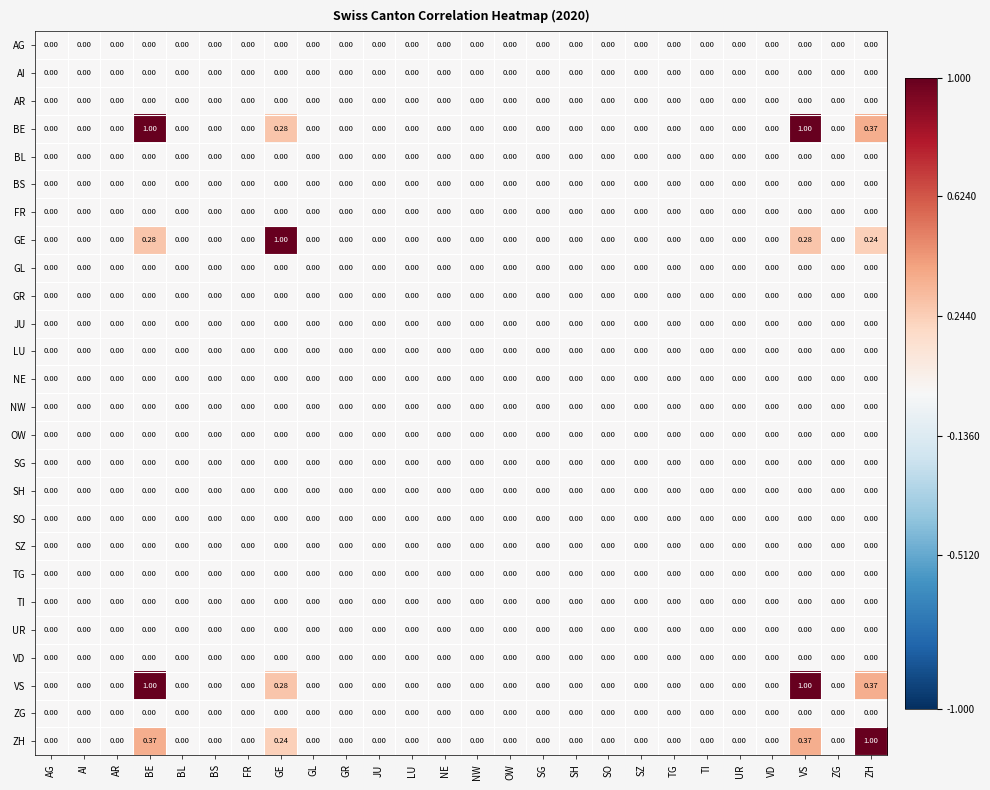

Which series changed the most between AI and GE?

GE